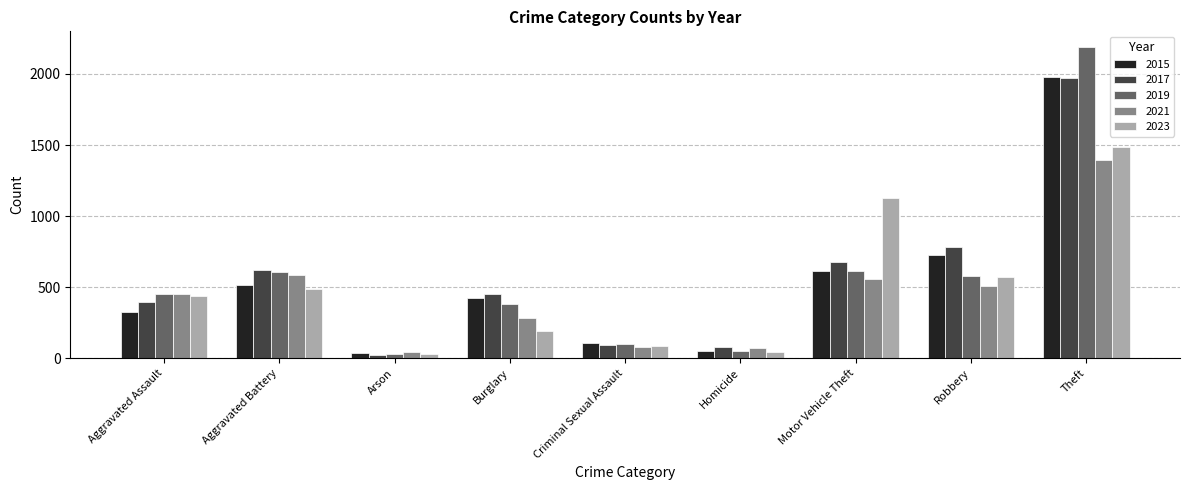

At which label is 2015 closest to 1008?

Robbery